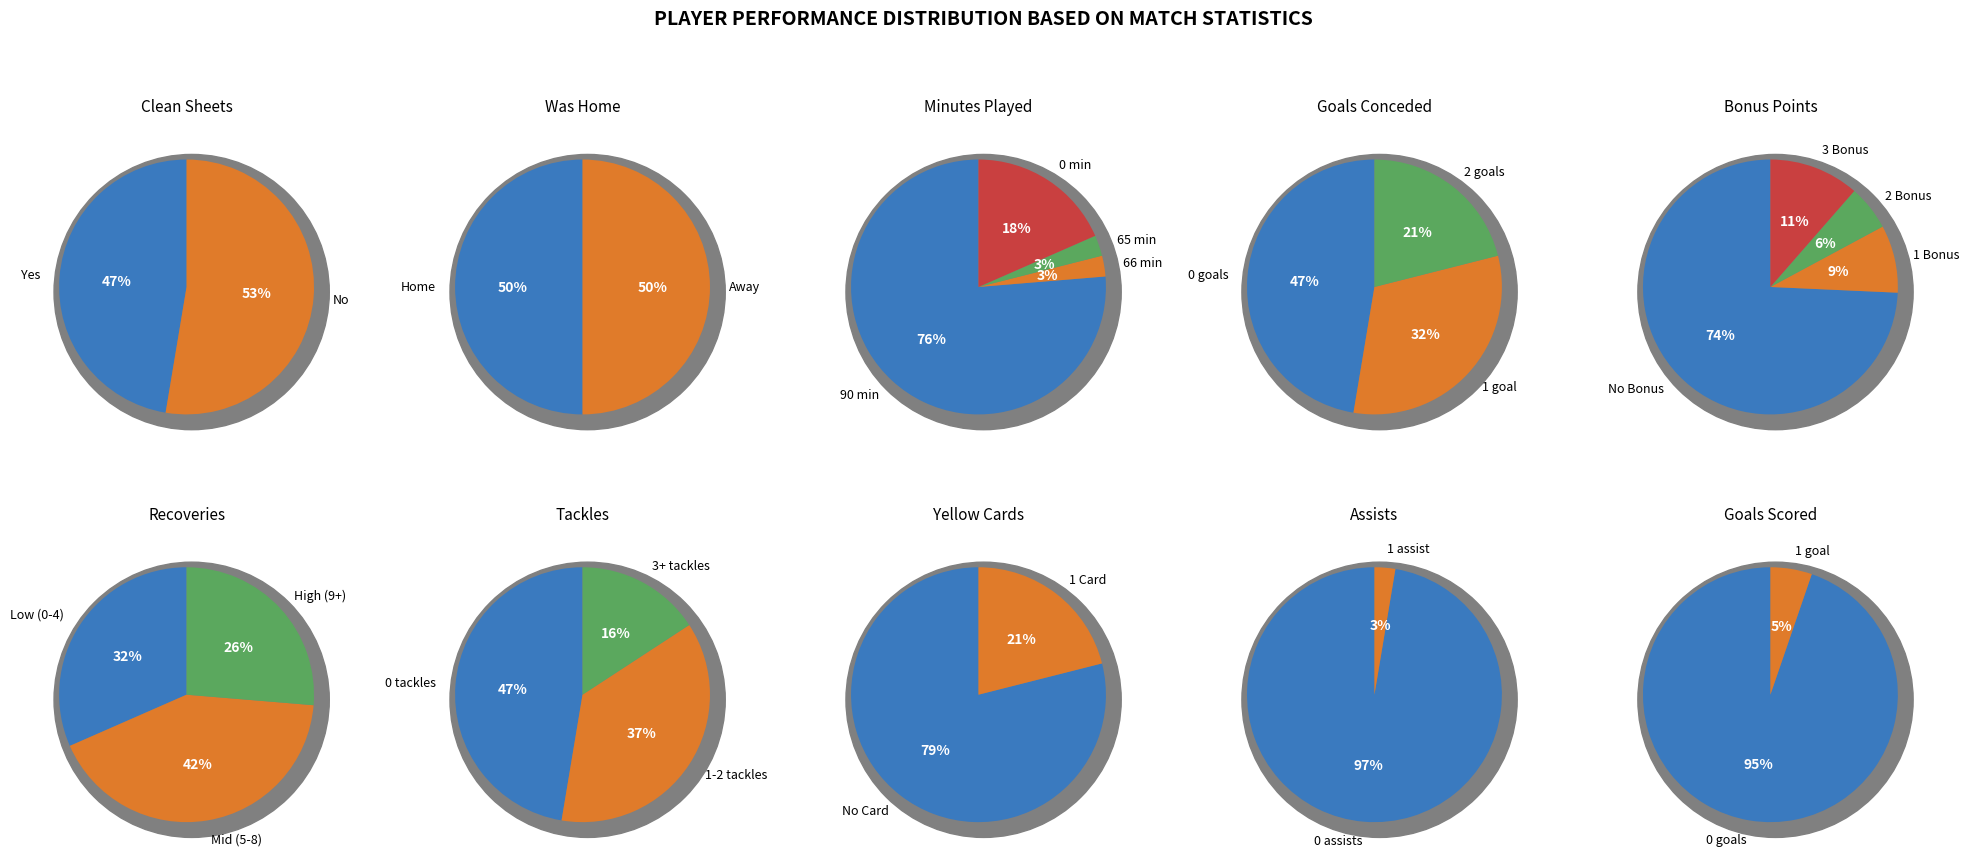

What is the difference between the highest and lowest values at 5?

5